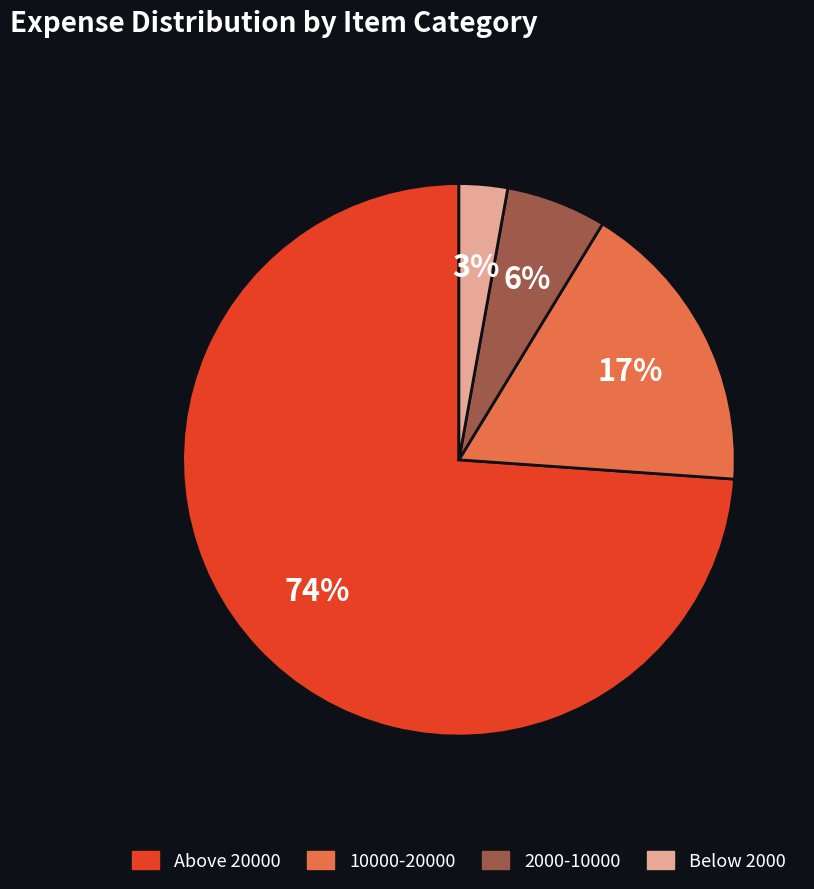

To the nearest percent, what is the average slice percentage?

25%